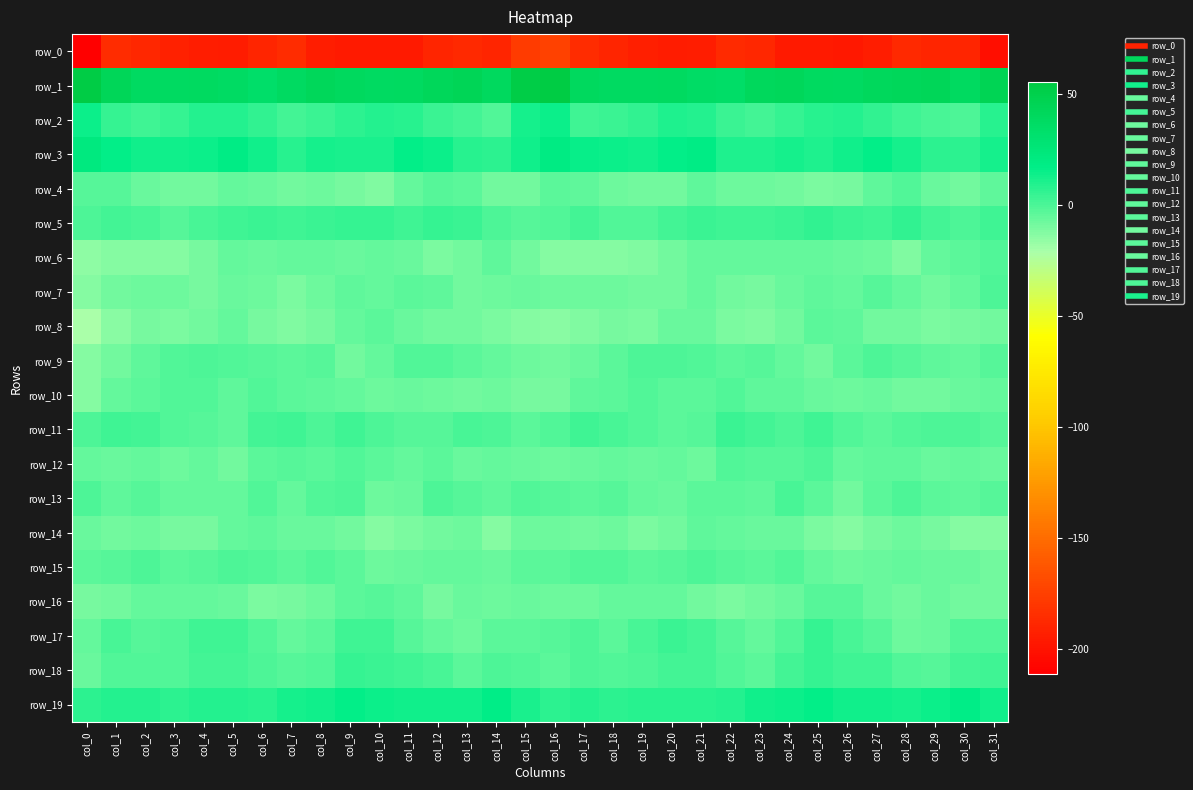

Is the value of row_11 at col_11 greater than the value of row_14 at col_24?

Yes